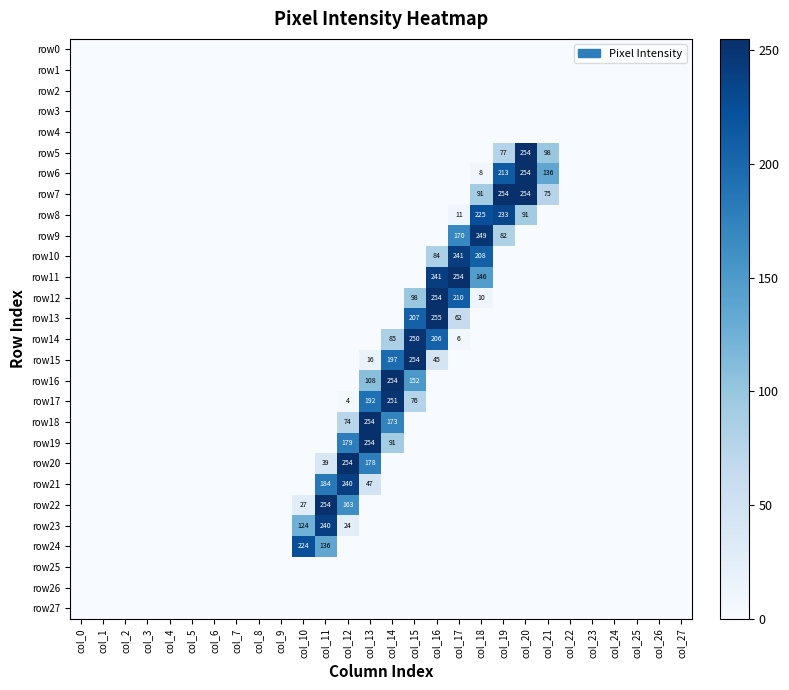

Is it true that row12 equals 254 at col_16?

True